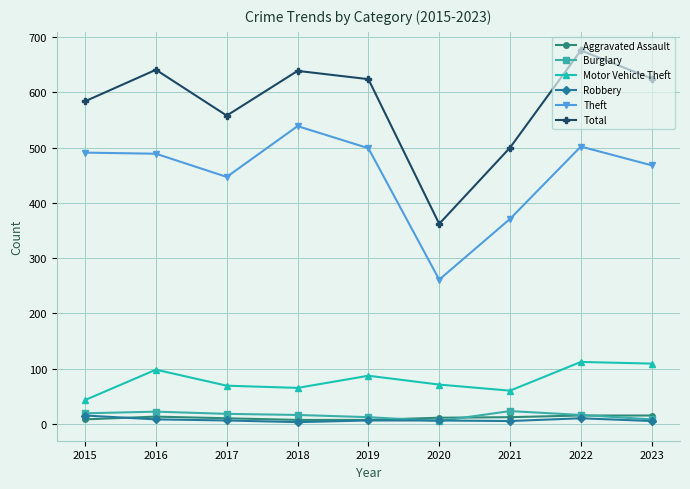

What is the difference between the highest and lowest values at 2018?

636